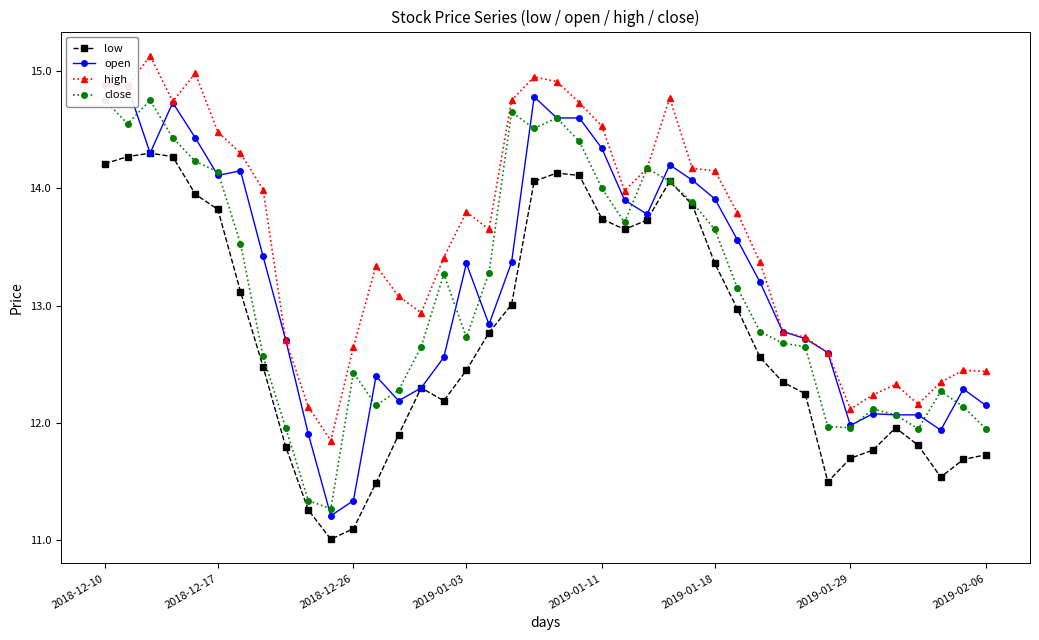

True or false: low and high cross at least once.

False